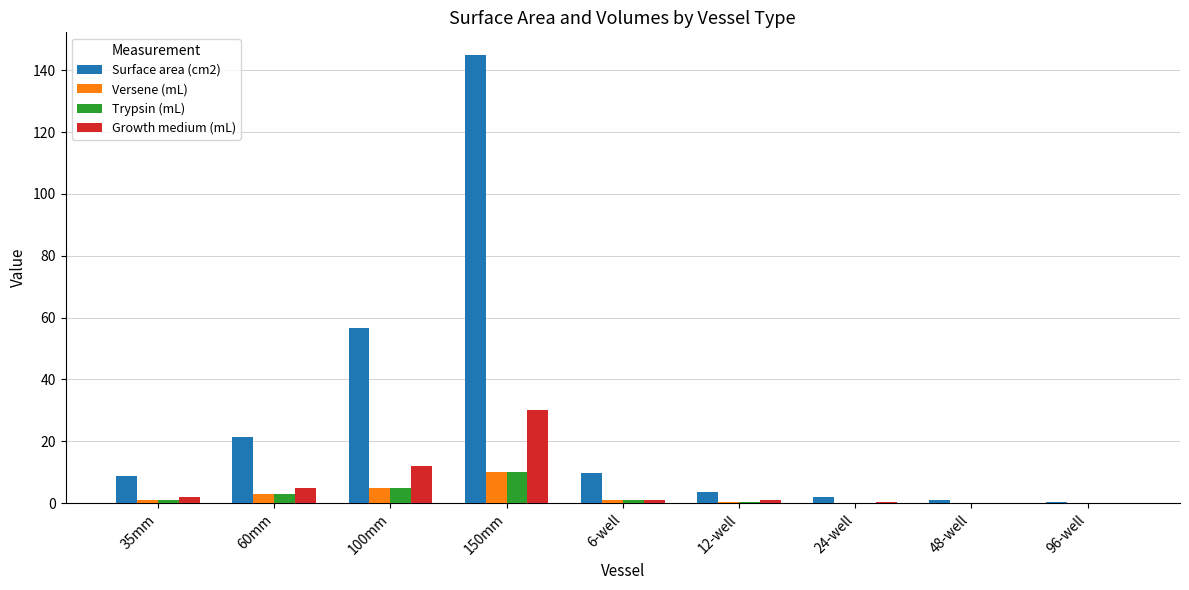

Where is Versene (mL) nearest to the value 5?

100mm